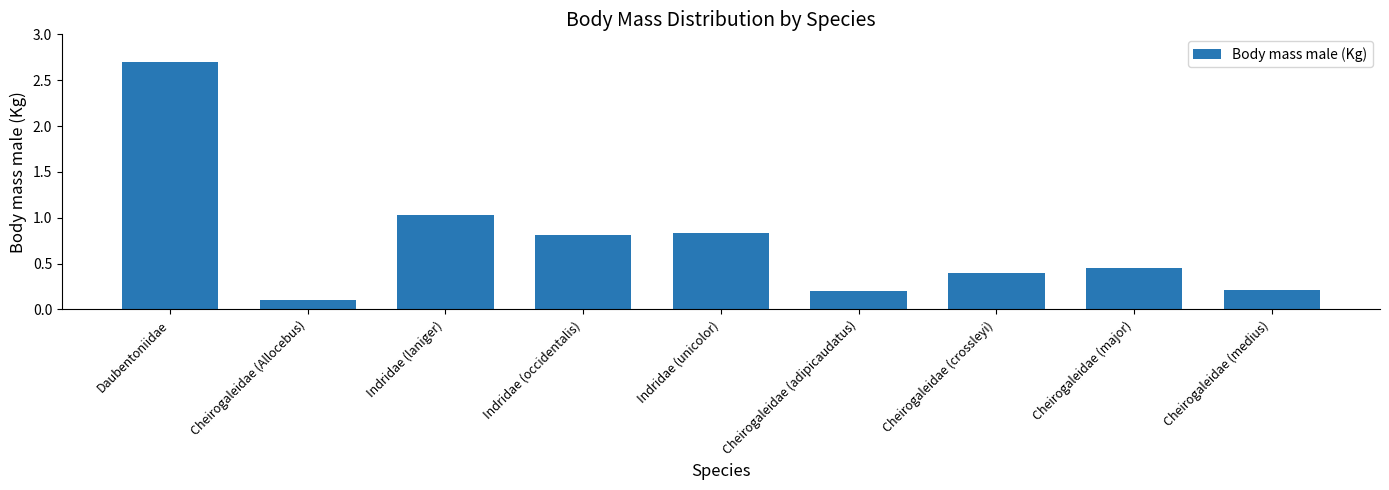

How many distinct data groups are displayed?

1